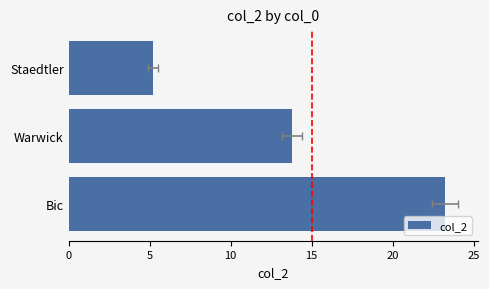

What is the smallest value displayed?

5.2